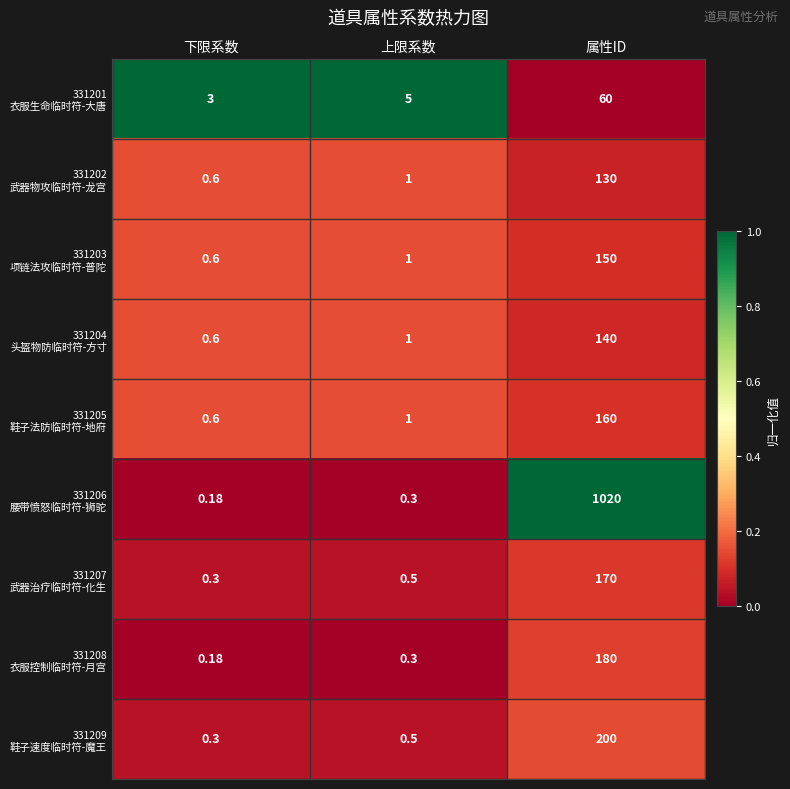

At which category does the chart reach its peak across all series?

属性ID